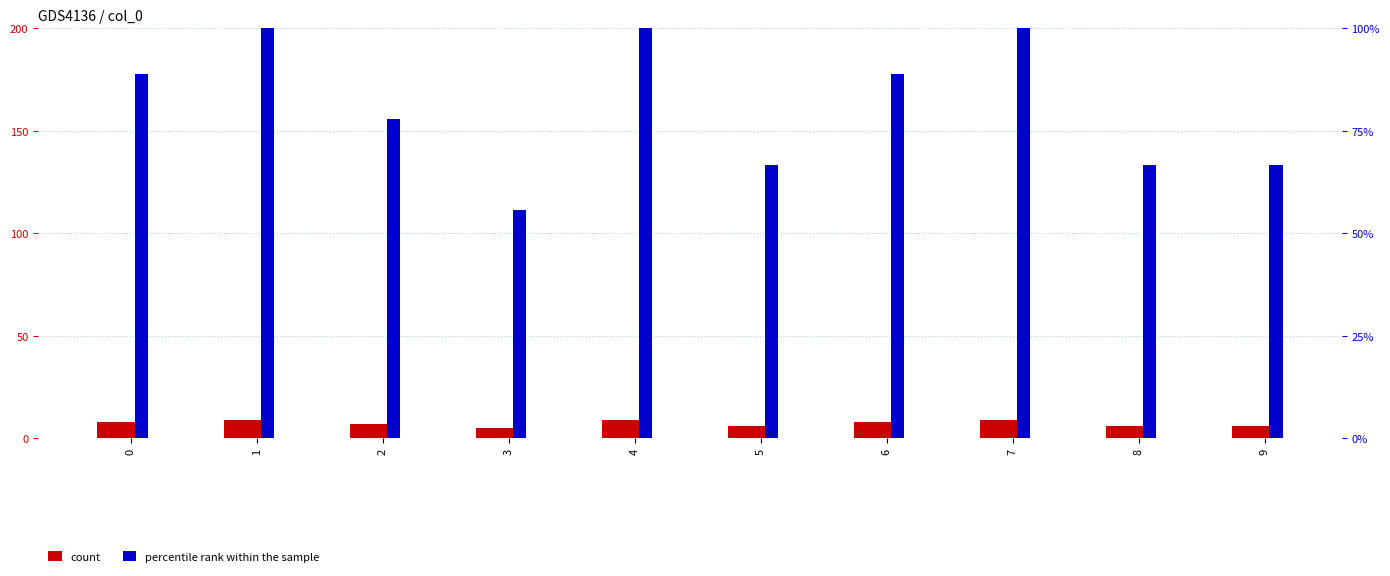

Does the chart contain stacked bars?

No